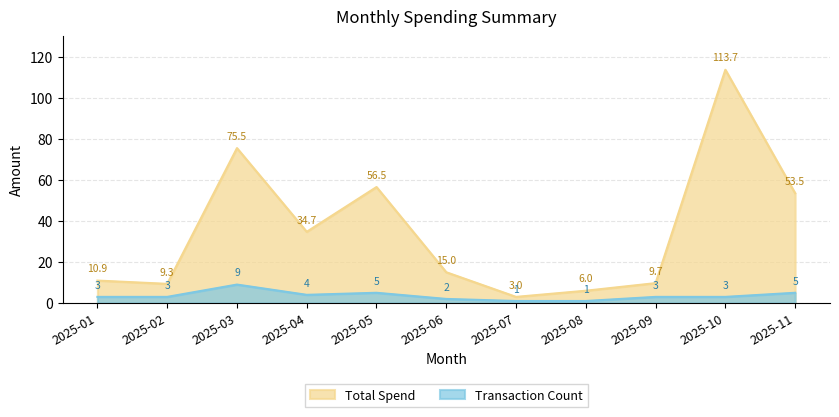

Rank the categories by Total Spend value from highest to lowest.

2025-10, 2025-03, 2025-05, 2025-11, 2025-04, 2025-06, 2025-01, 2025-09, 2025-02, 2025-08, 2025-07